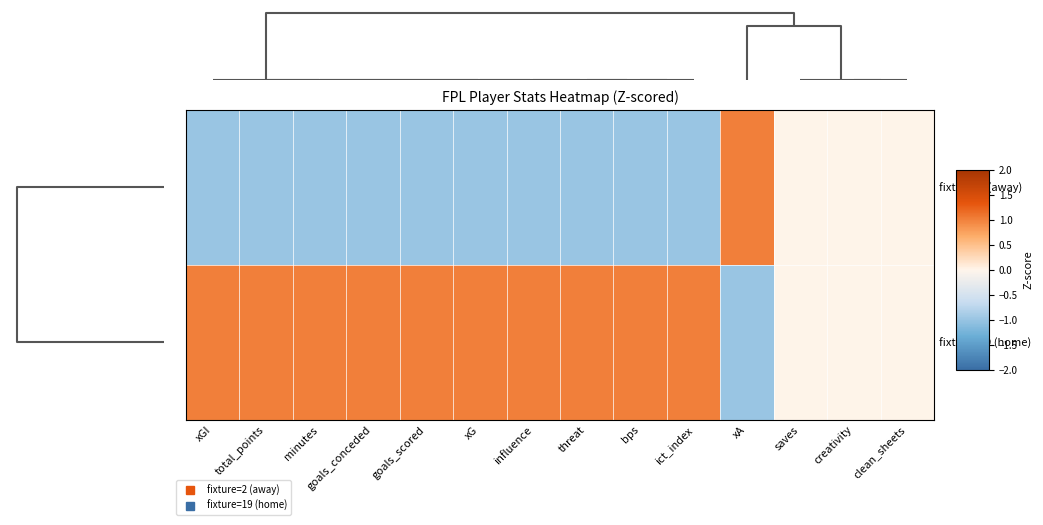

Reading left to right, list all the values displayed in this chart.

fixture=2 (away): xGI=-1.0	total_points=-1.0	minutes=-1.0	goals_conceded=-1.0	goals_scored=-1.0	xG=-1.0	influence=-1.0	threat=-1.0	bps=-1.0	ict_index=-1.0	xA=1.0	saves=0.0	creativity=0.0	clean_sheets=0.0
fixture=19 (home): xGI=1.0	total_points=1.0	minutes=1.0	goals_conceded=1.0	goals_scored=1.0	xG=1.0	influence=1.0	threat=1.0	bps=1.0	ict_index=1.0	xA=-1.0	saves=0.0	creativity=0.0	clean_sheets=0.0